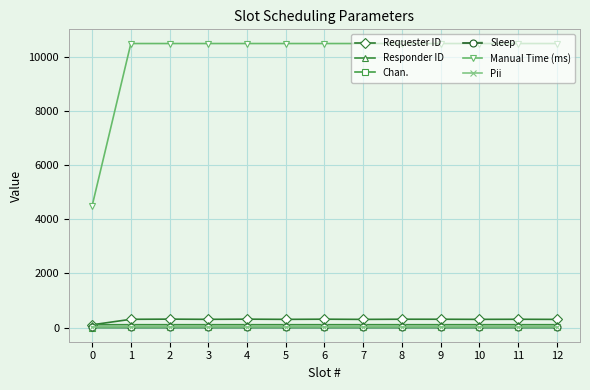

Is it true that Requester ID equals 302 at 10?

True